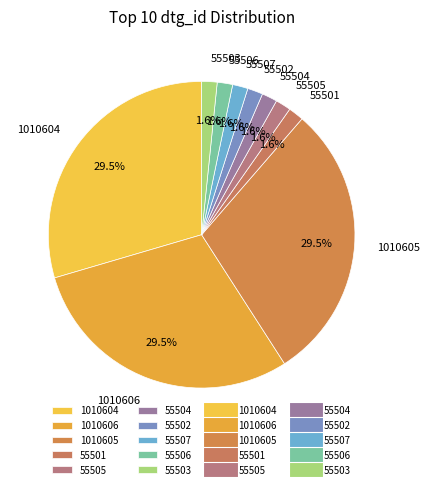

Which has a higher value, 55505 or 1010605?

1010605